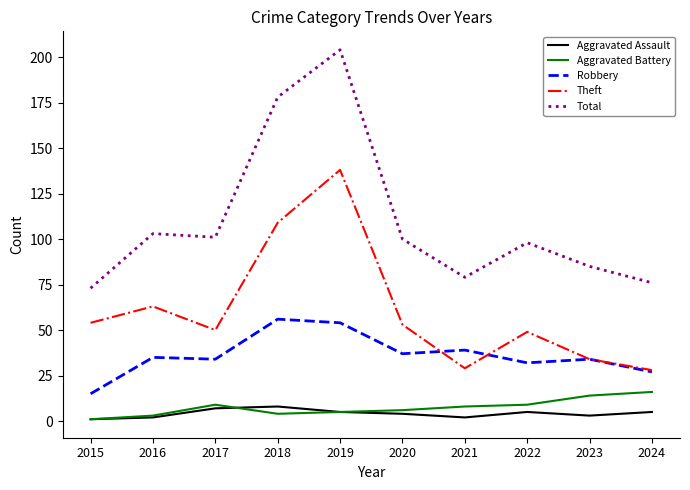

What is the average value of the Robbery series?

36